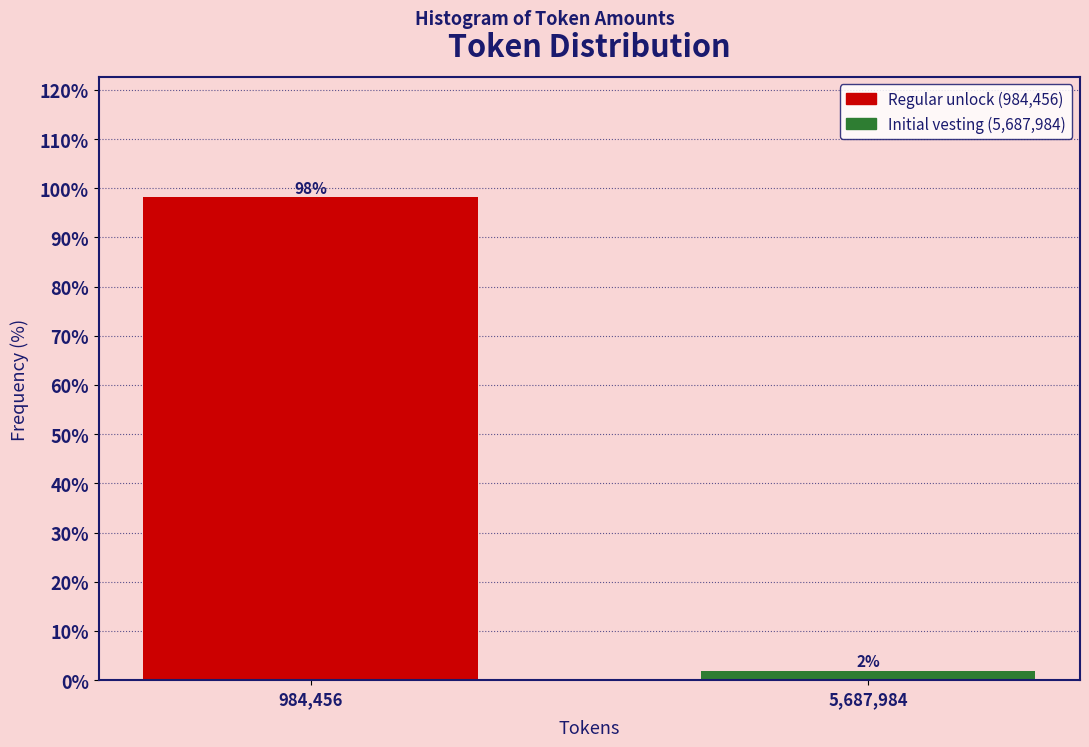

What is the label of the 2nd bar from the right?

984,456